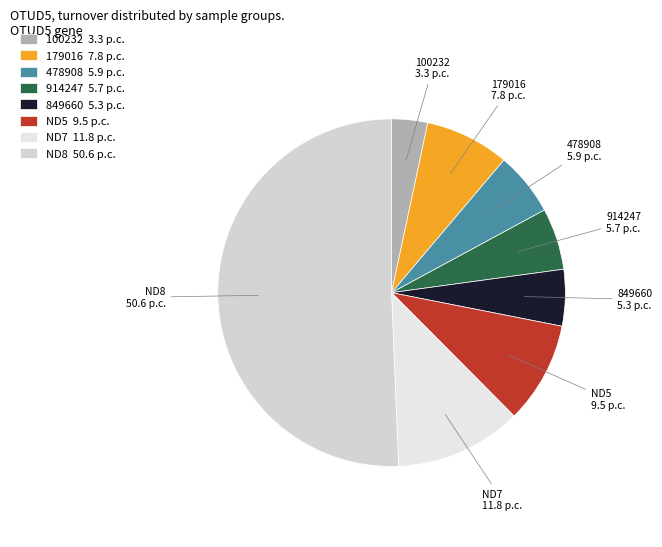

Which slice represents more than half of the pie?

ND8